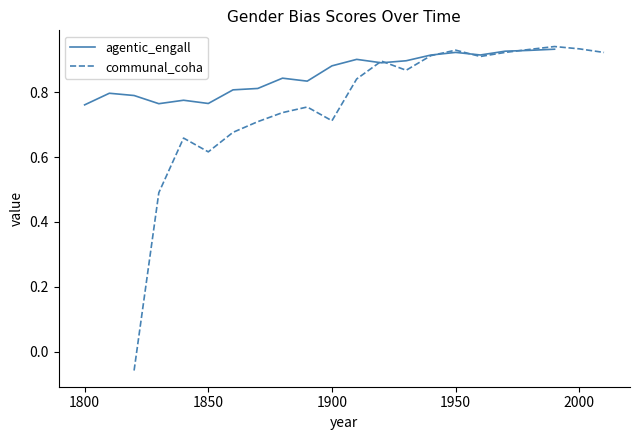

What is the average value of the agentic_engall series?

0.9